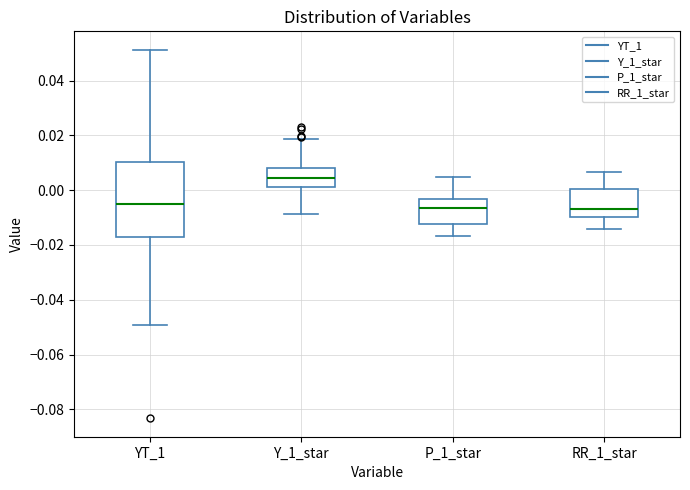

Reading left to right, read every box against the y-axis: the position of its median line, the range the box covers, and the ends of its whiskers. The values are not printed on the chart, so give them approximately, as read against the axis.

YT_1: median -0.004, box -0.018 to 0.010, whiskers -0.050 to 0.052
Y_1_star: median 0.004, box 0.002 to 0.008, whiskers -0.008 to 0.018
P_1_star: median -0.006, box -0.012 to -0.004, whiskers -0.016 to 0.004
RR_1_star: median -0.006, box -0.010 to 0.000, whiskers -0.014 to 0.006